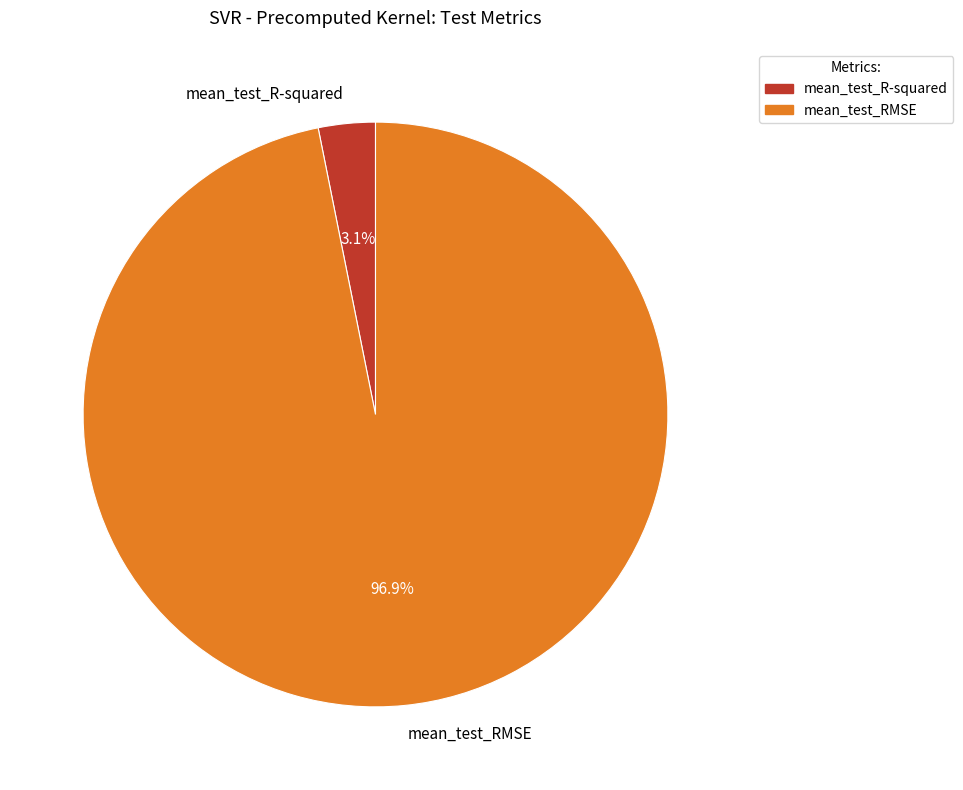

To the nearest percent, what is the average slice percentage?

50%